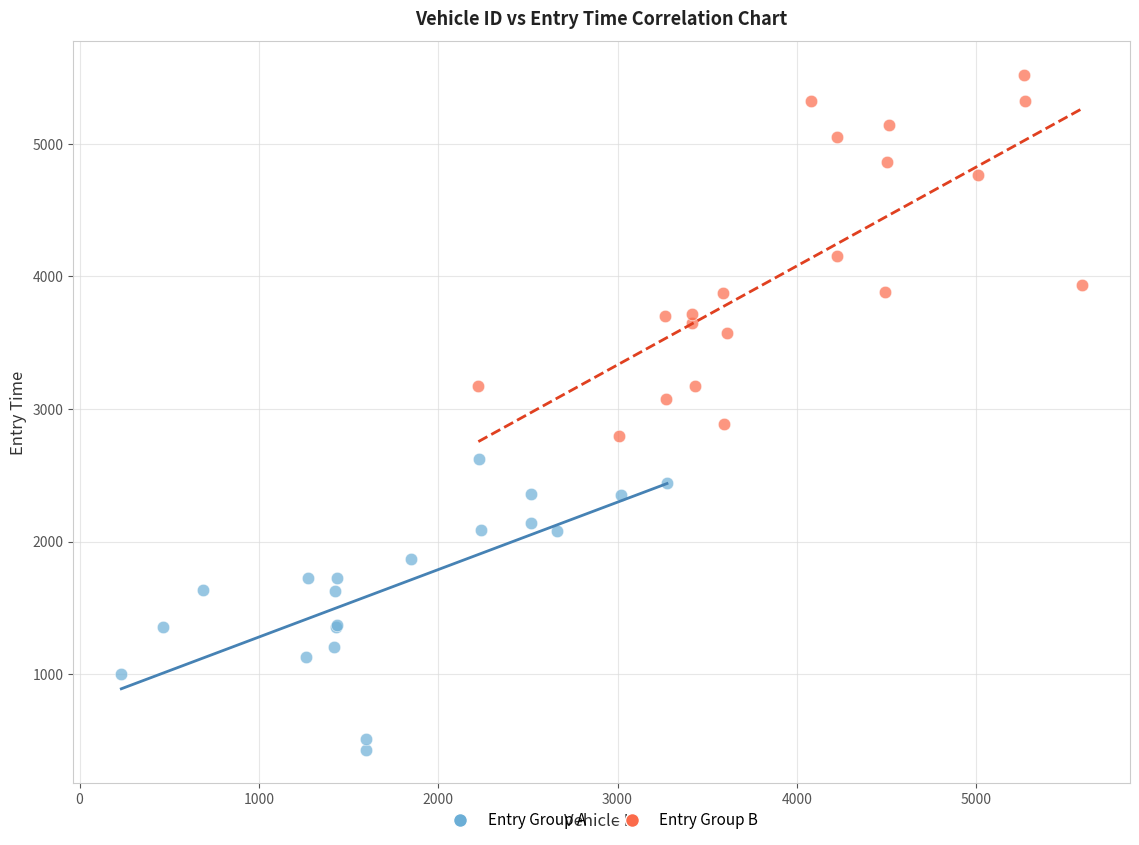

Which series reaches the maximum Y coordinate?

Entry Group B